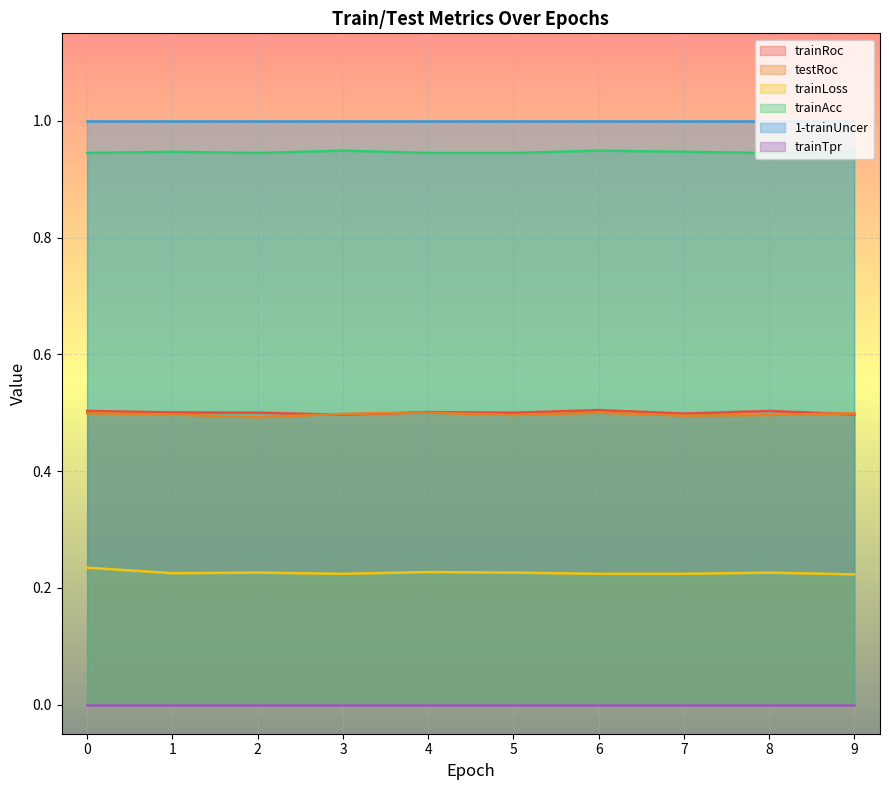

What is the approximate value of trainAcc at 0?

0.9